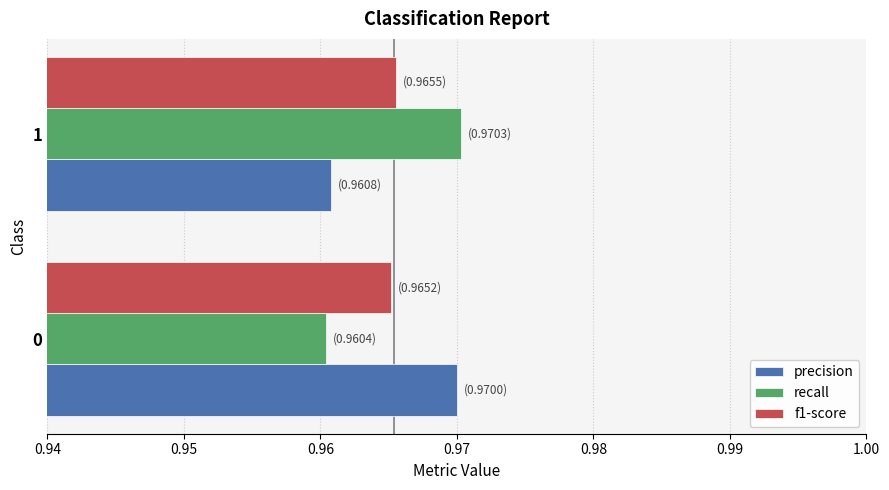

Rank the series at 1 from highest to lowest value.

recall, f1-score, precision